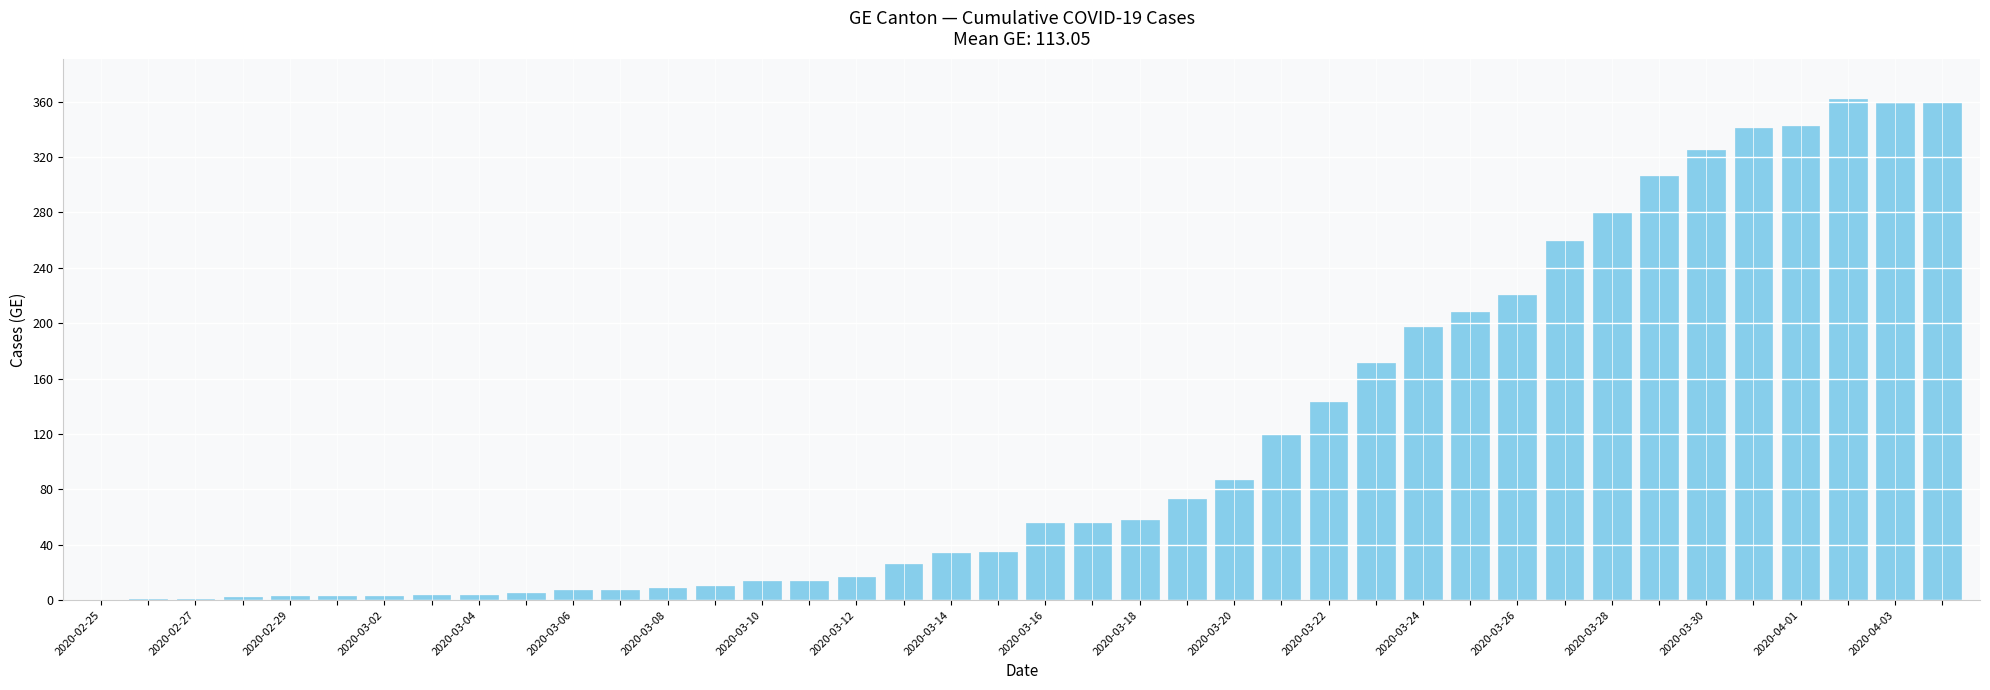

What is the greatest value displayed?

362